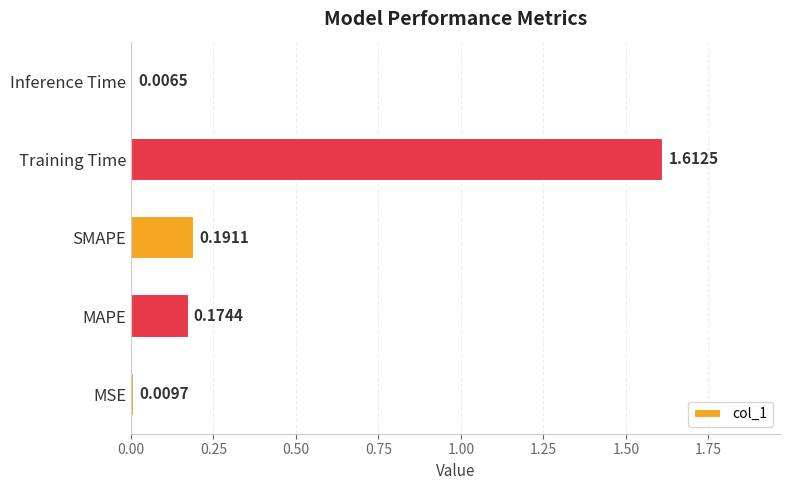

Where is the data nearest to the value 0?

Inference Time